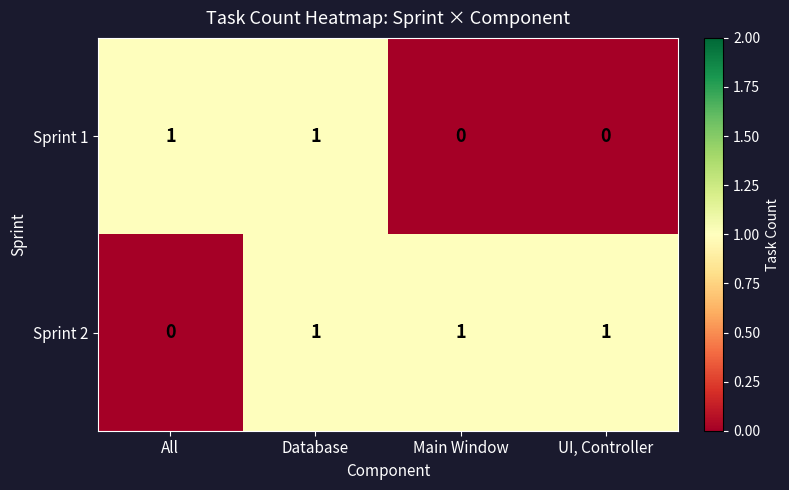

Is it true that Sprint 1 equals -1 at UI, Controller?

False